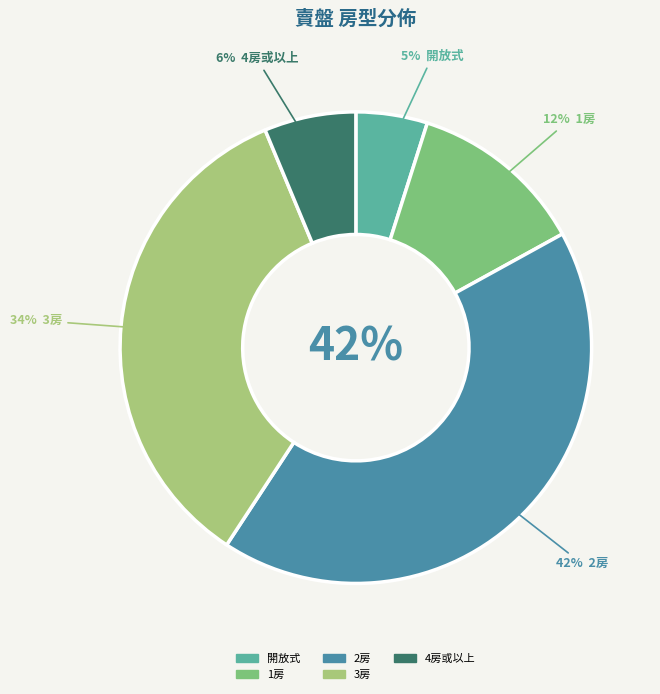

What is the smallest slice in the pie chart?

開放式